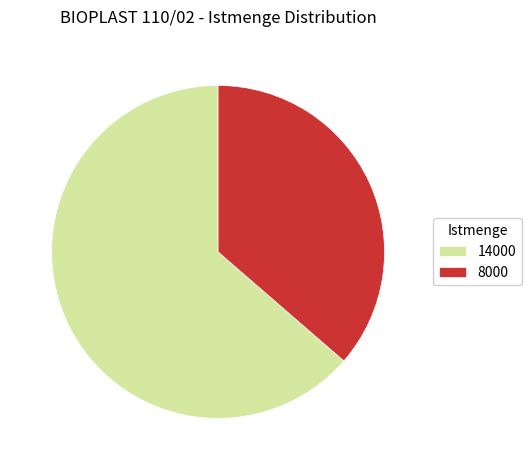

Which category accounts for the majority?

14000